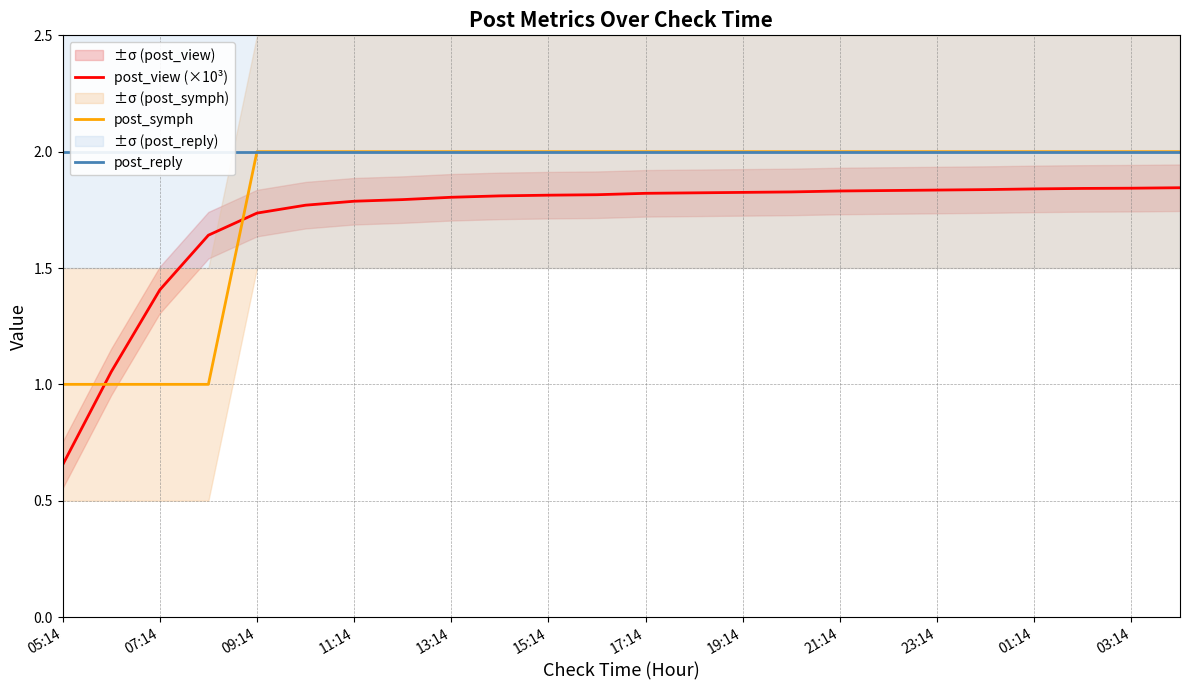

What is the highest value of the post_symph series?

2.0